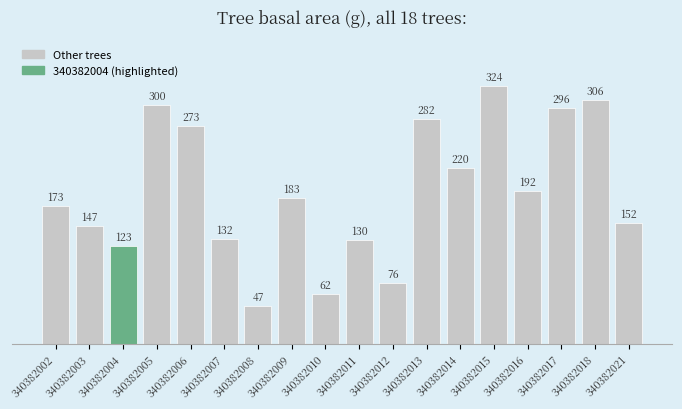

Which label corresponds to the smallest value in the chart?

340382008